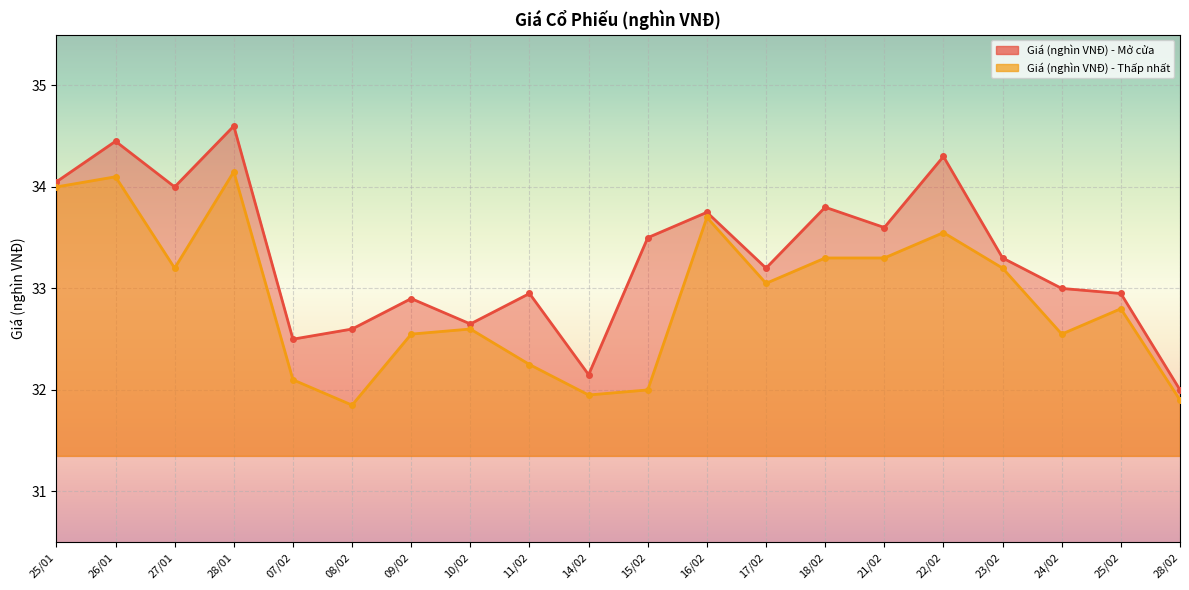

At which label does Giá (nghìn VNĐ) - Thấp nhất first exceed 33?

25/01